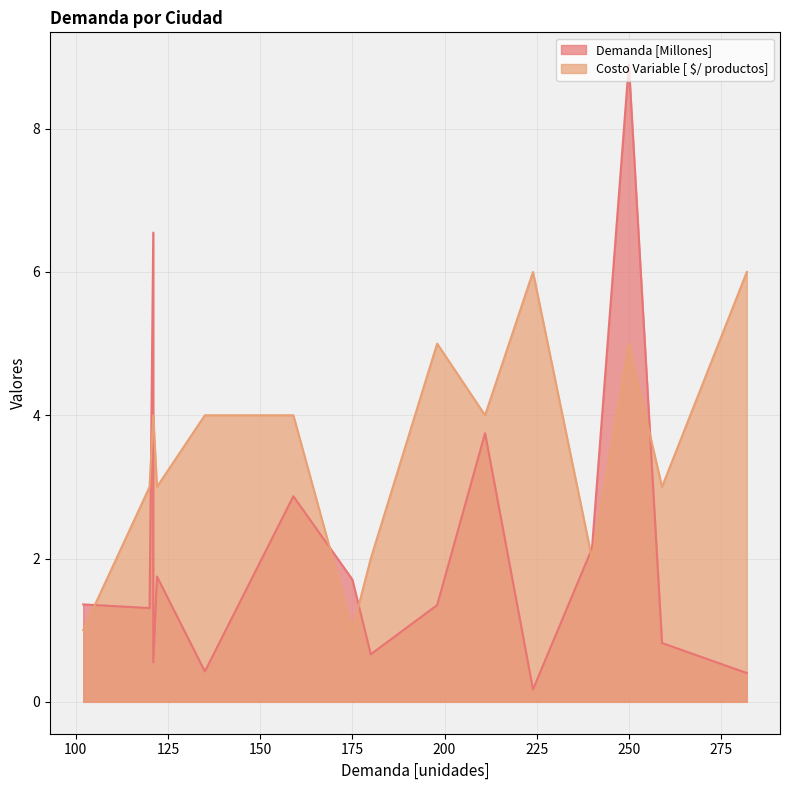

True or false: Costo Variable [ $/ productos] has more than 1 points higher than both neighbors.

True